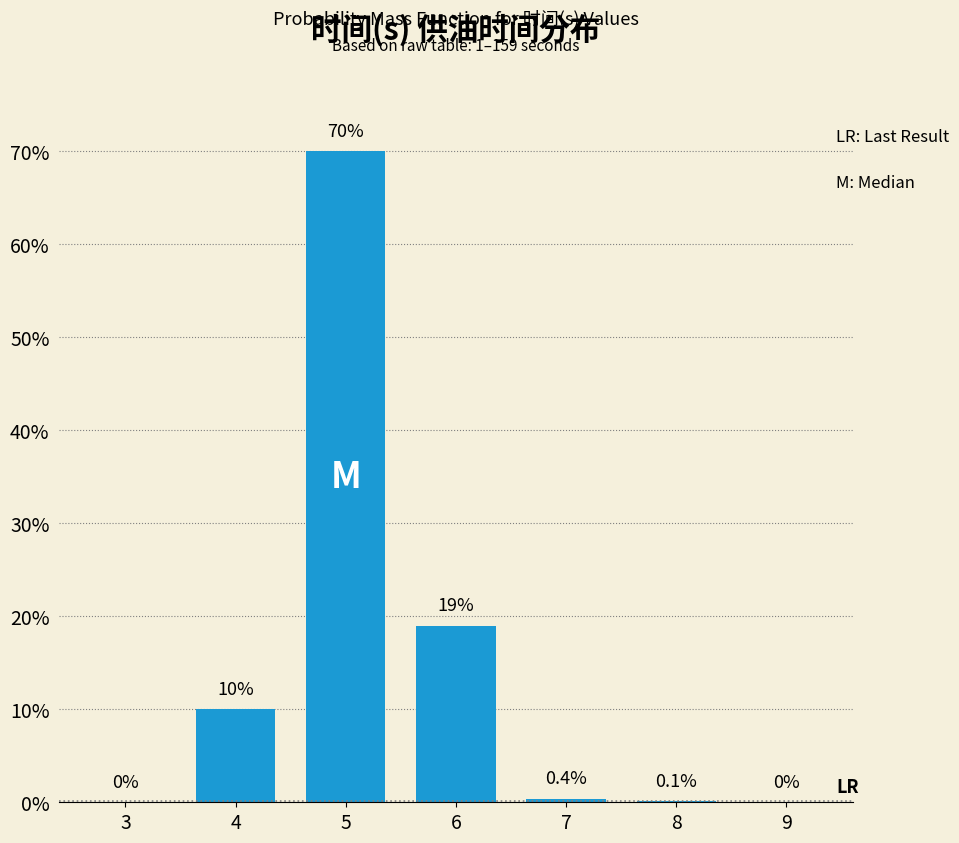

Reading left to right, list all the values displayed in this chart.

3=0.0	4=10.0	5=70.0	6=19.0	7=0.4	8=0.1	9=0.0